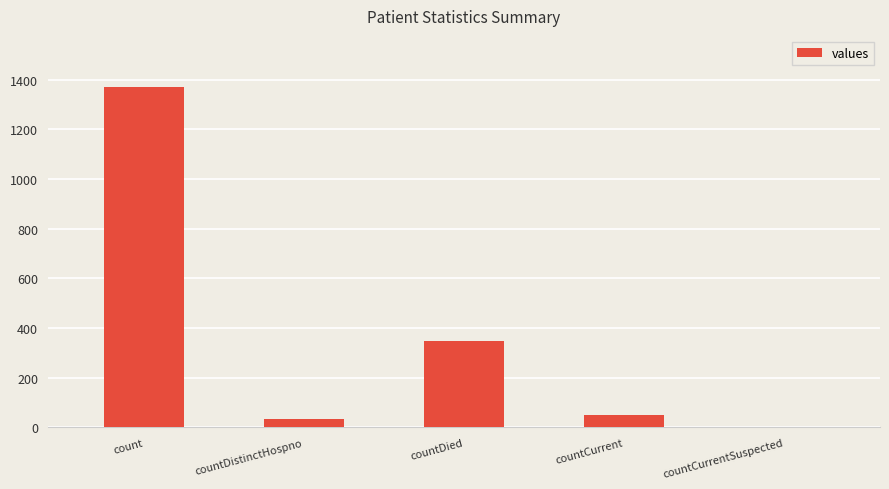

What is the sum of all values?

1805